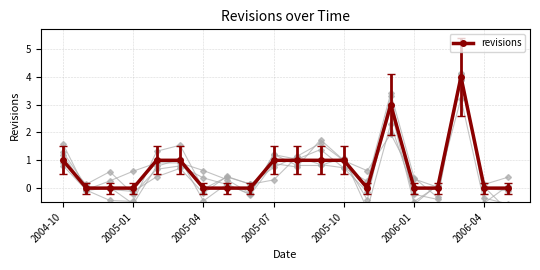

True or false: revisions has a value of 0 at 2006-01.

True